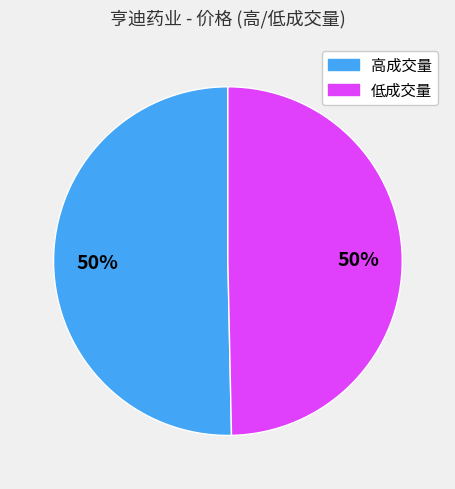

Combined, do 低成交量 and 高成交量 account for over 50%?

Yes